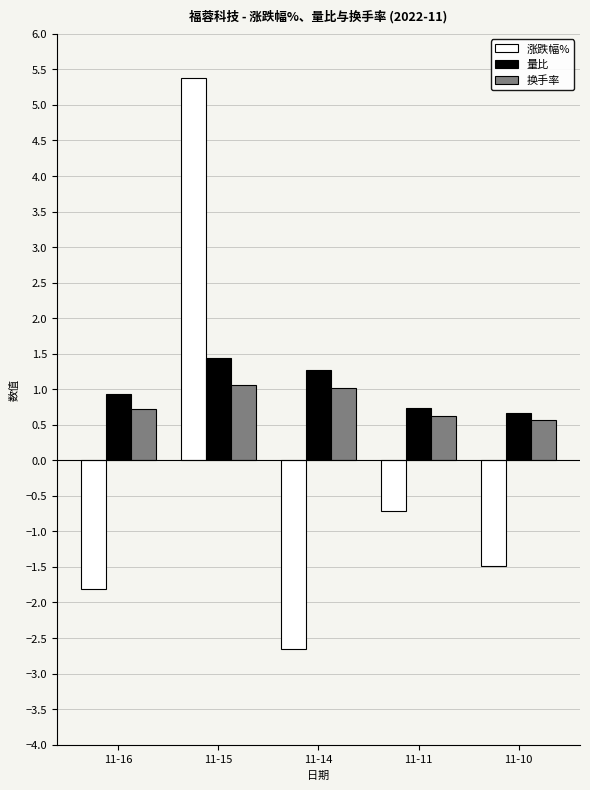

Which series has the largest range (max minus min)?

涨跌幅%